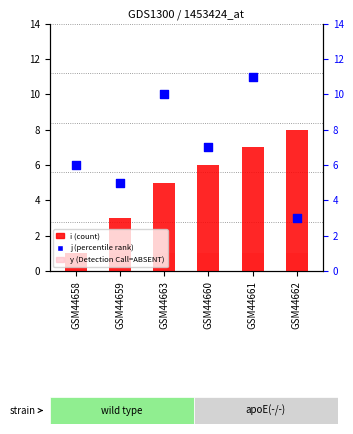

What is the total value across all series at GSM44661?

19